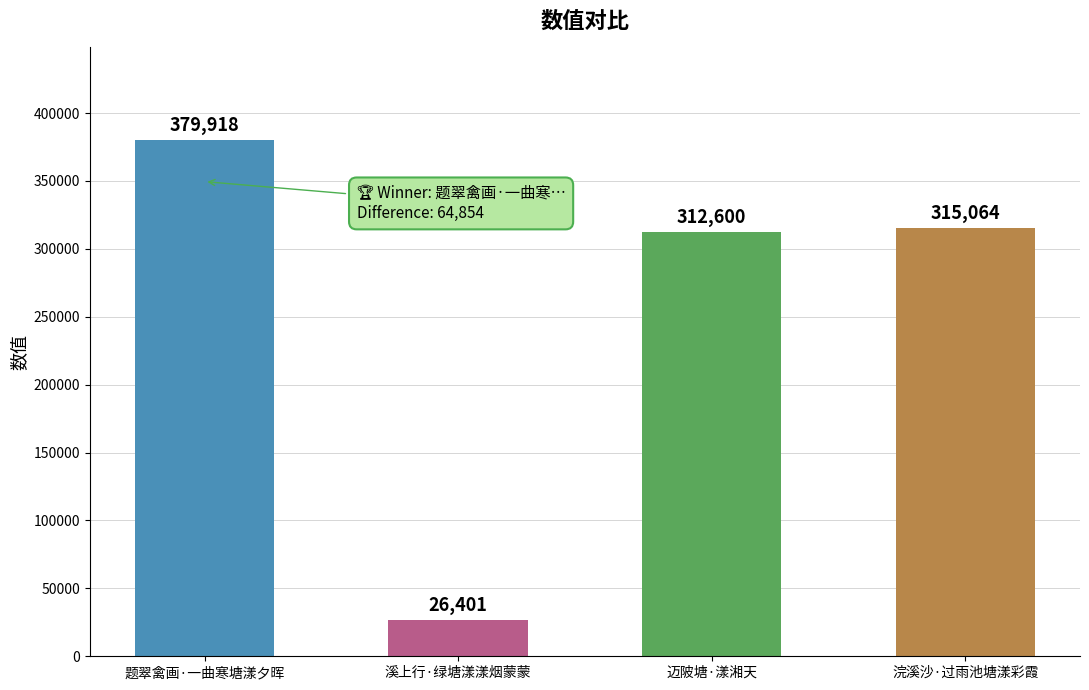

Reading left to right, what are all the values shown in this chart?

379918	26401	312600	315064